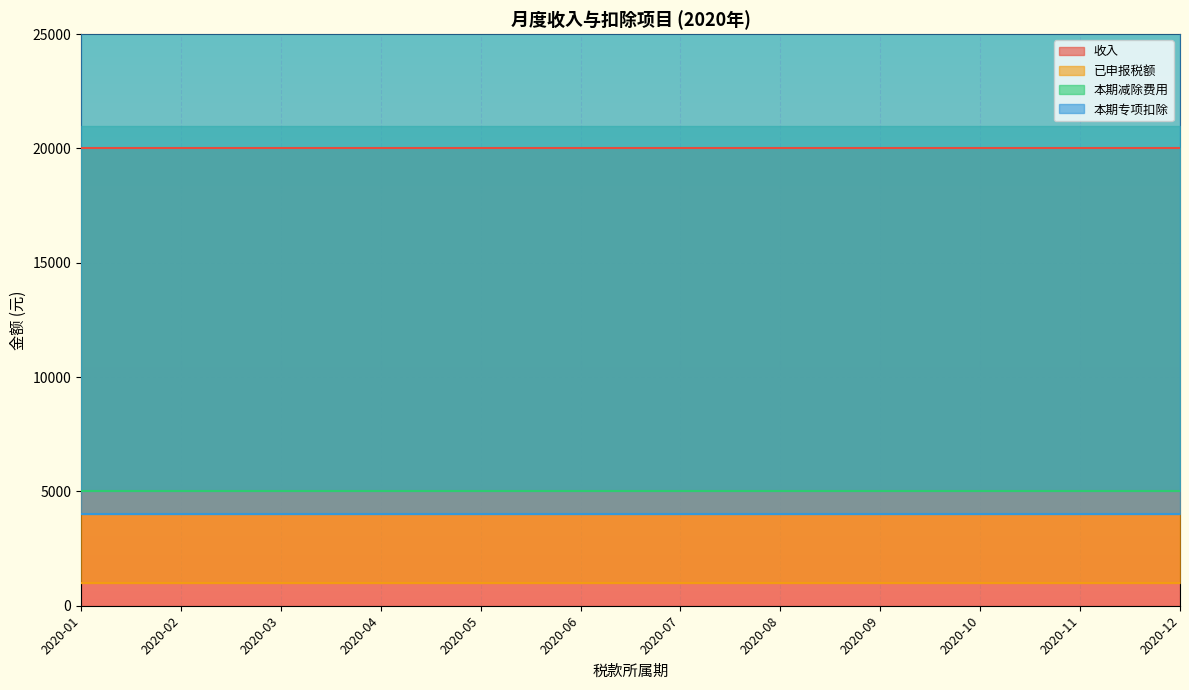

What is the average value of the 本期专项扣除 series?

4003.0